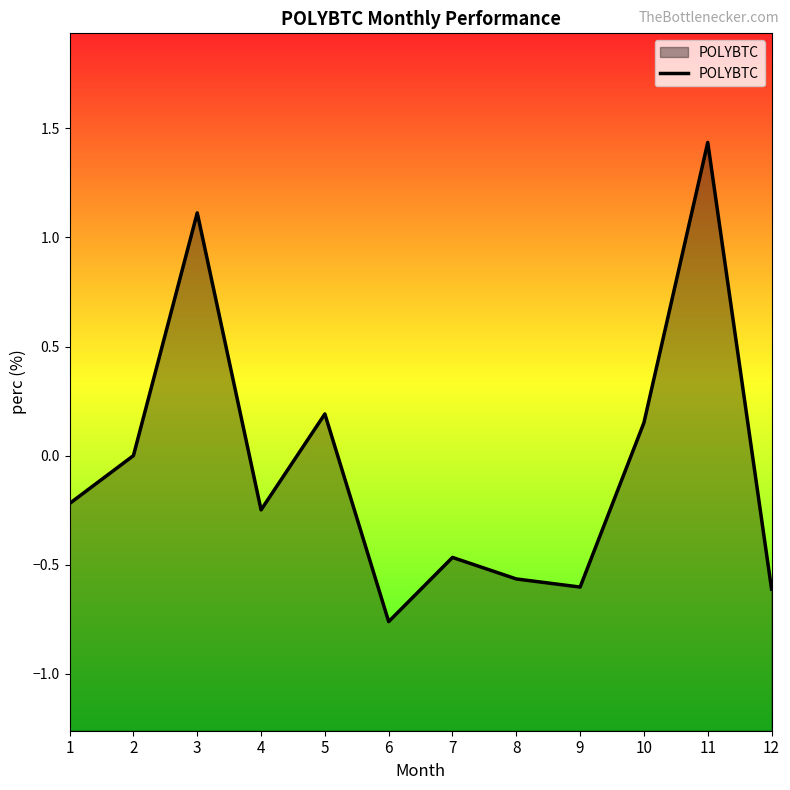

The chart shows a value of -1.4 at 2. True or false?

False